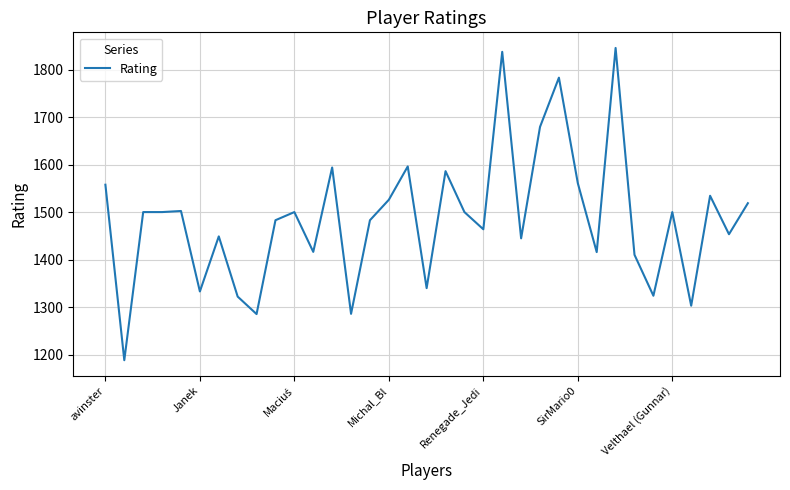

What is the difference between the maximum and minimum values?

657.1